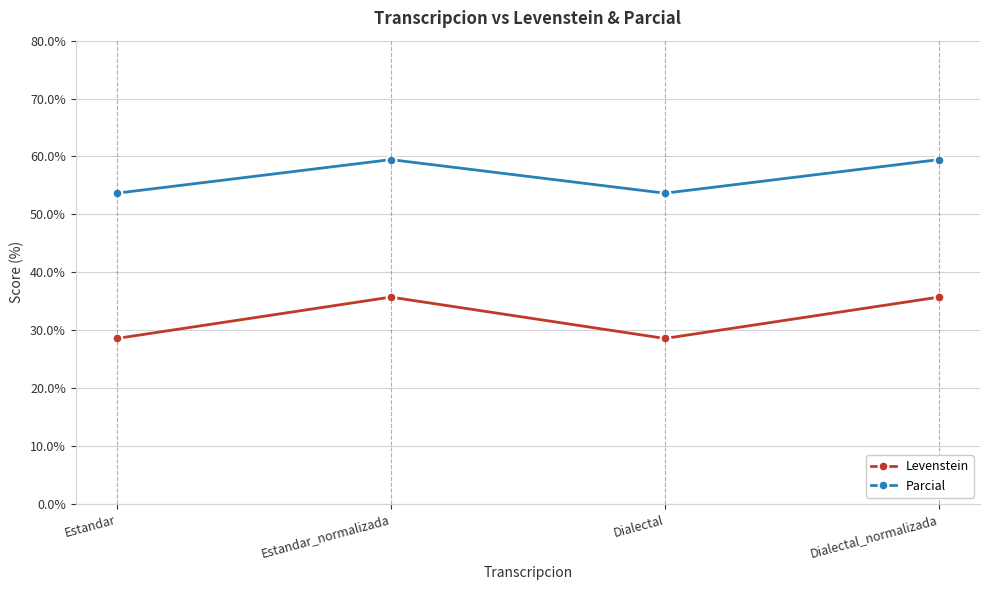

What value does the Levenstein series have at Dialectal_normalizada?

35.7